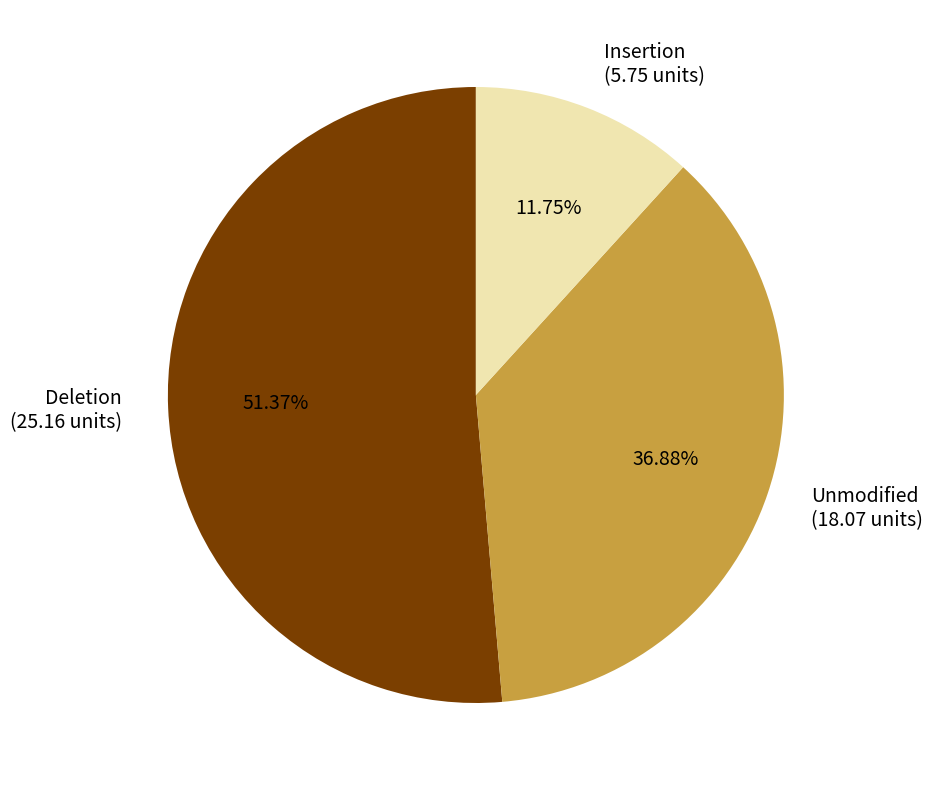

Do Deletion and Unmodified together represent more than half of the pie?

Yes